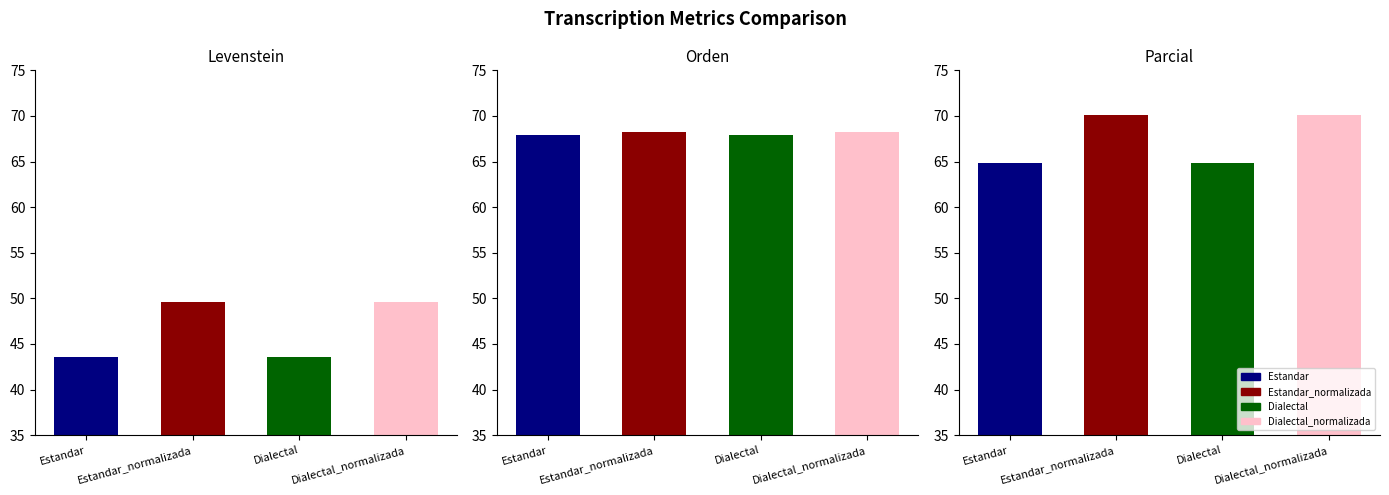

How many bars are there in total?

12